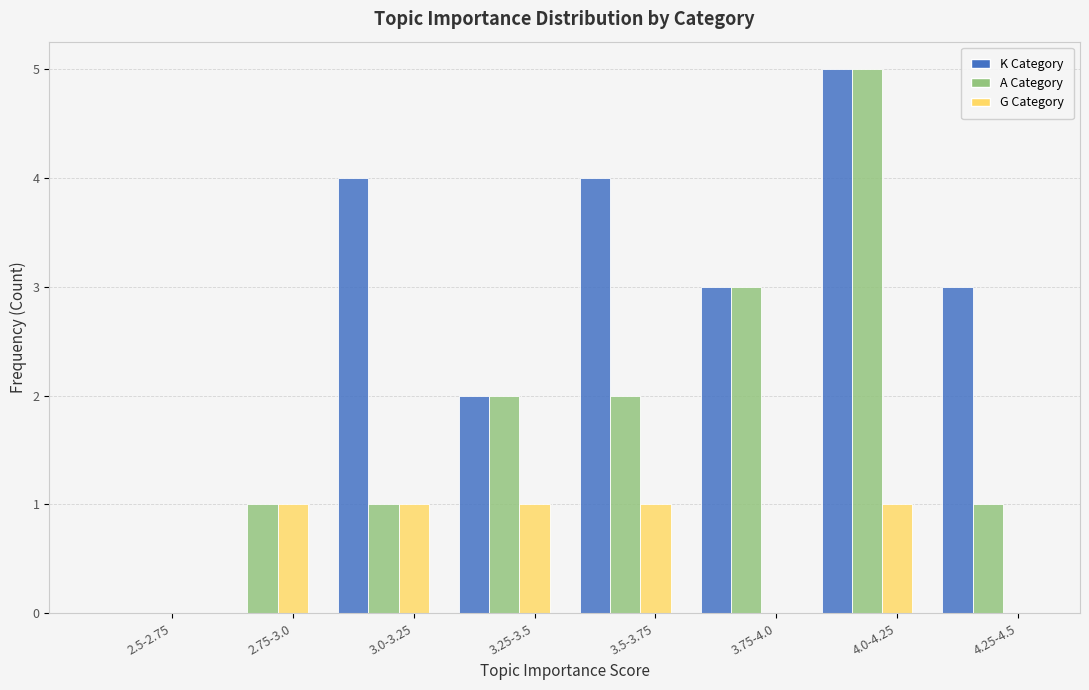

Between 2.75-3.0 and 3.25-3.5, which series saw the biggest shift?

K Category